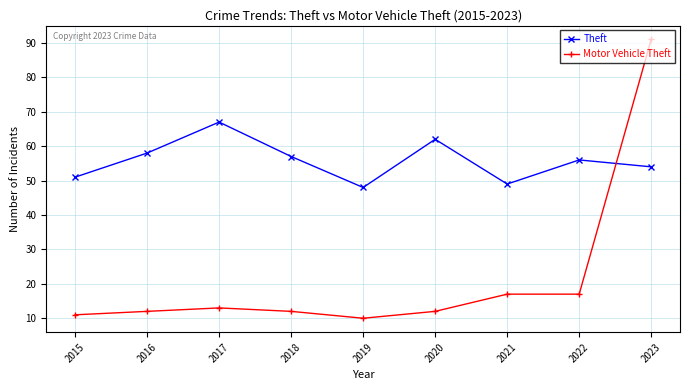

Read the Motor Vehicle Theft value at 2018.

12